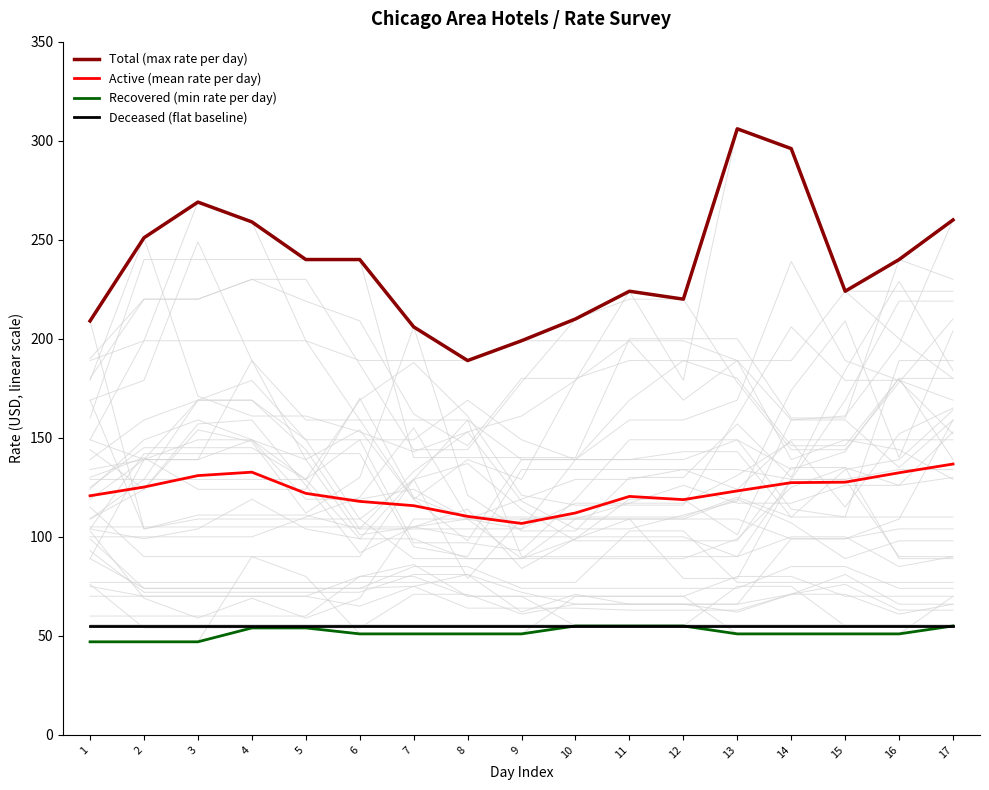

What is the average value of the Deceased (flat baseline) series?

55.0